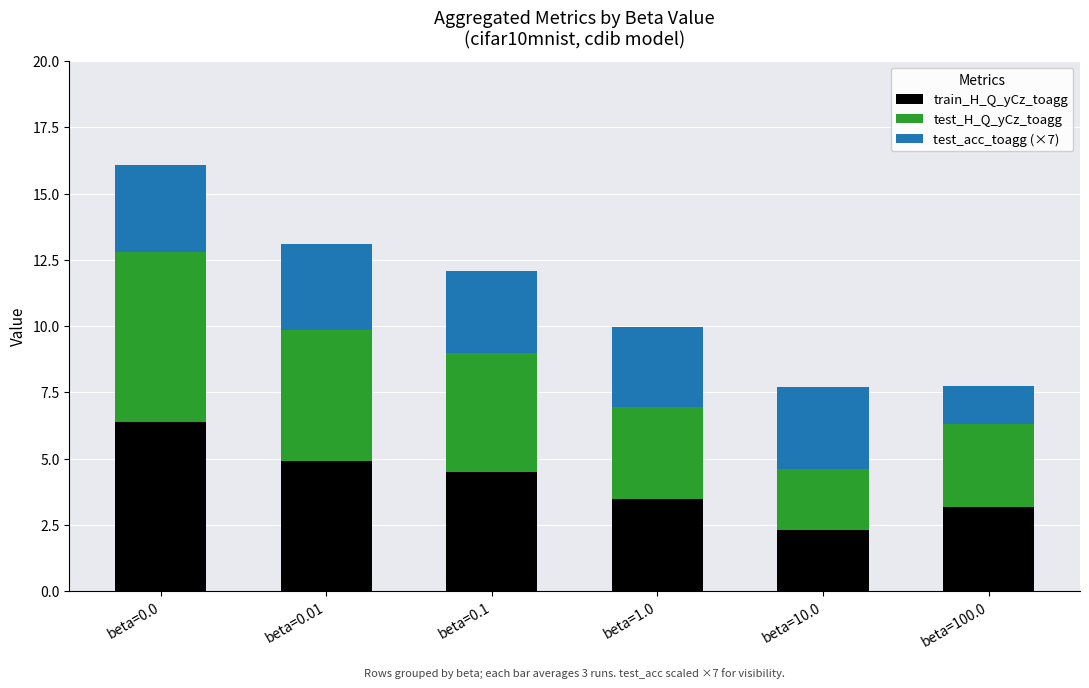

Reading right to left, list the values for the train_H_Q_yCz_toagg series.

3.2	2.3	3.5	4.5	4.9	6.4